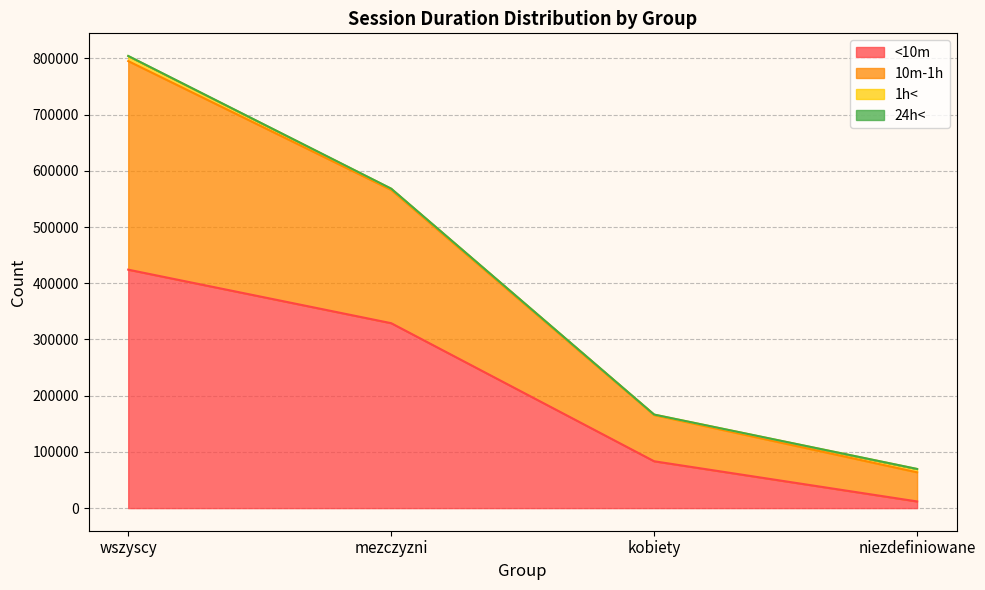

At which label does <10m reach its minimum?

niezdefiniowane